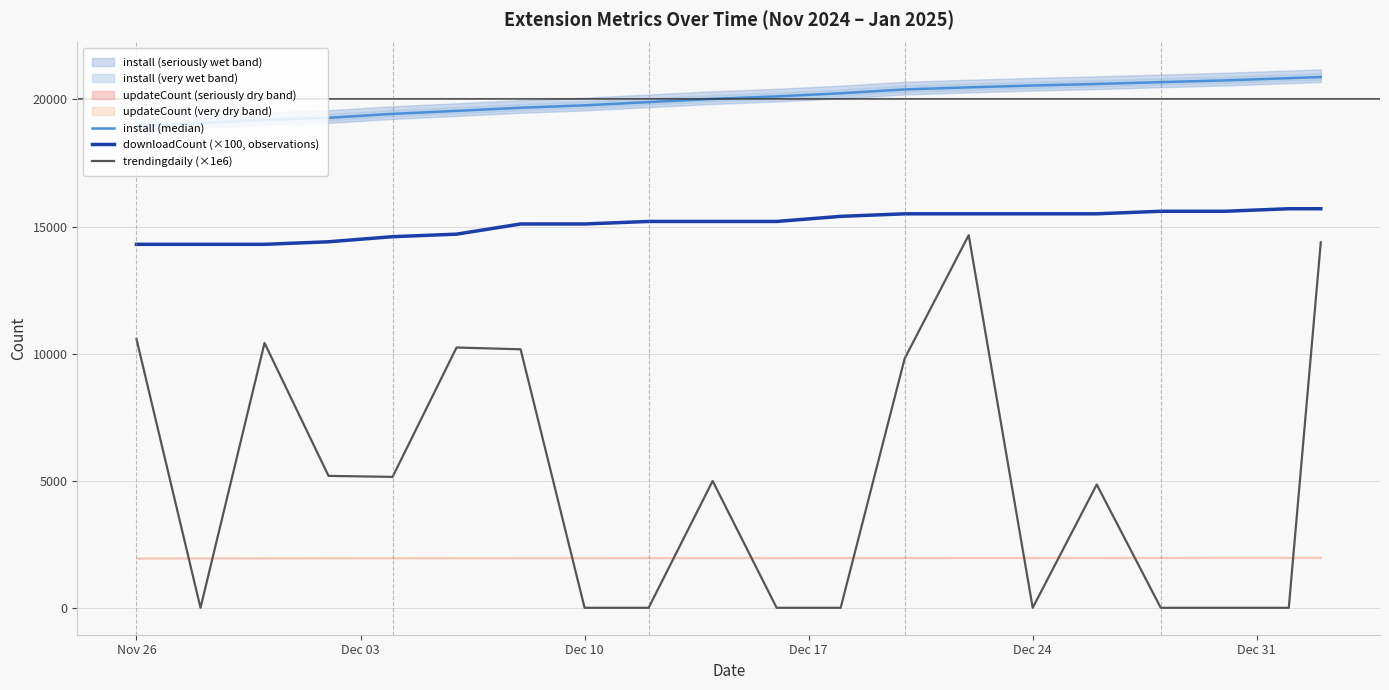

What are all the series names shown in the legend?

install (median), downloadCount (×100, observations), trendingdaily (×1e6)